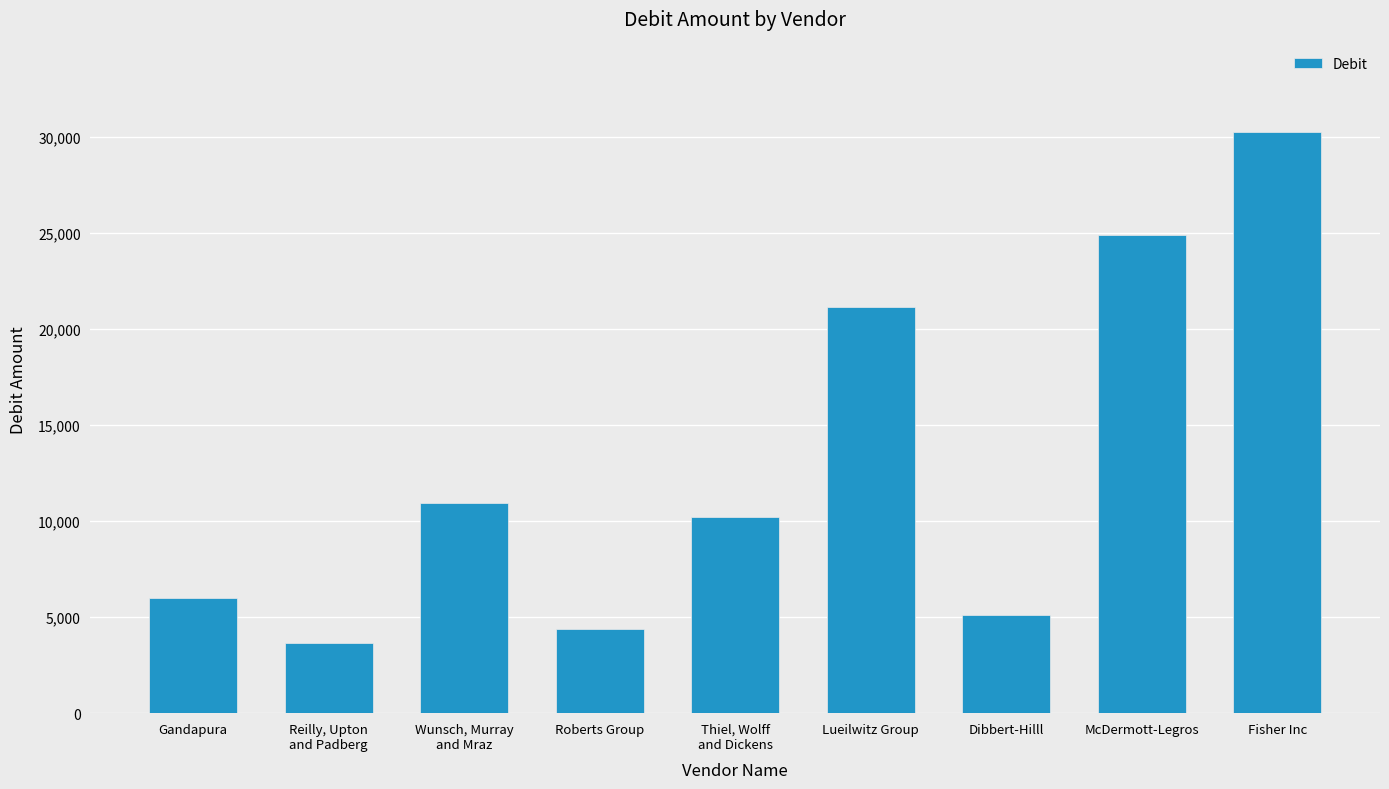

How many series are shown in this chart?

1